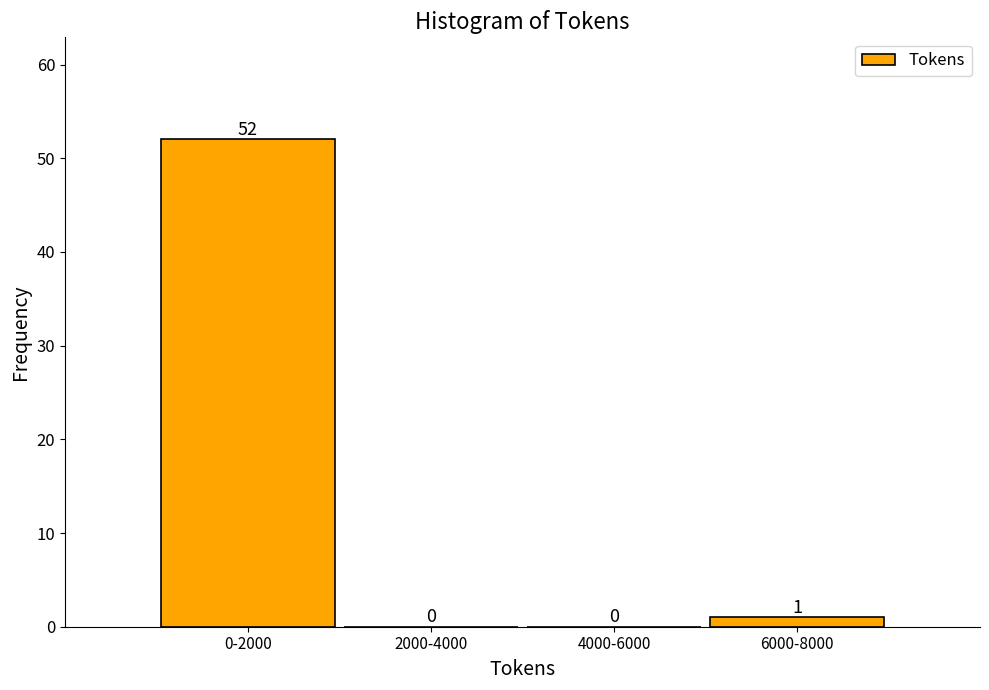

Reading left to right, extract all data points from this chart.

0-2000=52	2000-4000=0	4000-6000=0	6000-8000=1